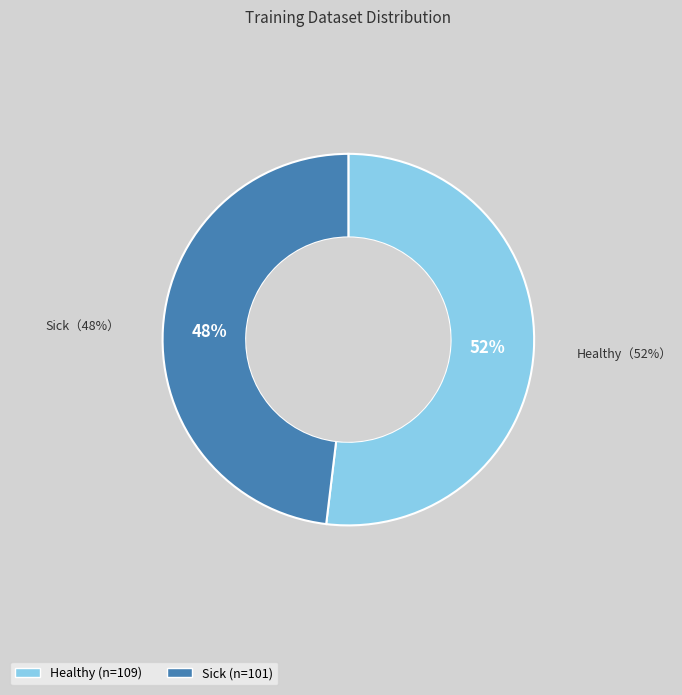

What is the ratio of the value at Sick to the value at Healthy?

0.9